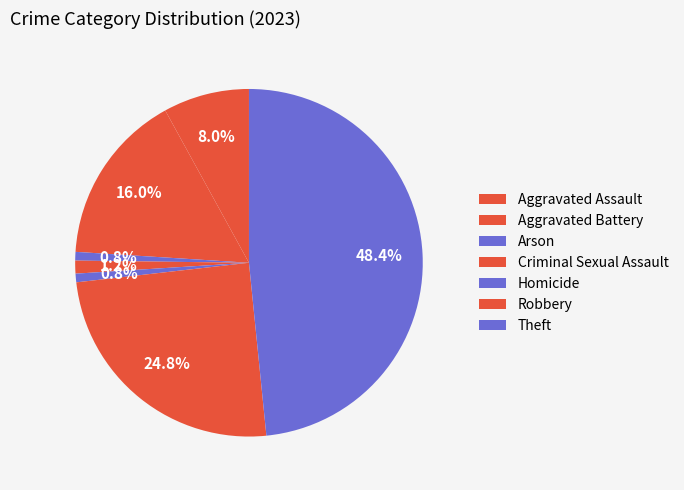

Which has a higher value, Robbery or Homicide?

Robbery